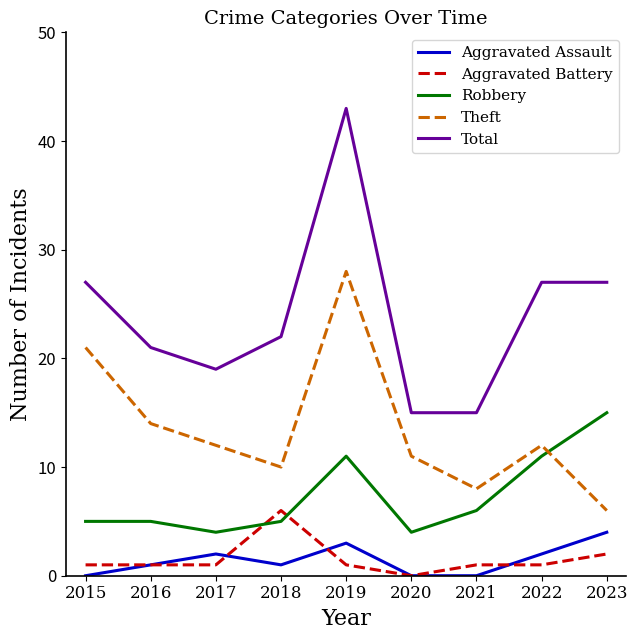

Is it true that Theft equals 12 at 2017?

True